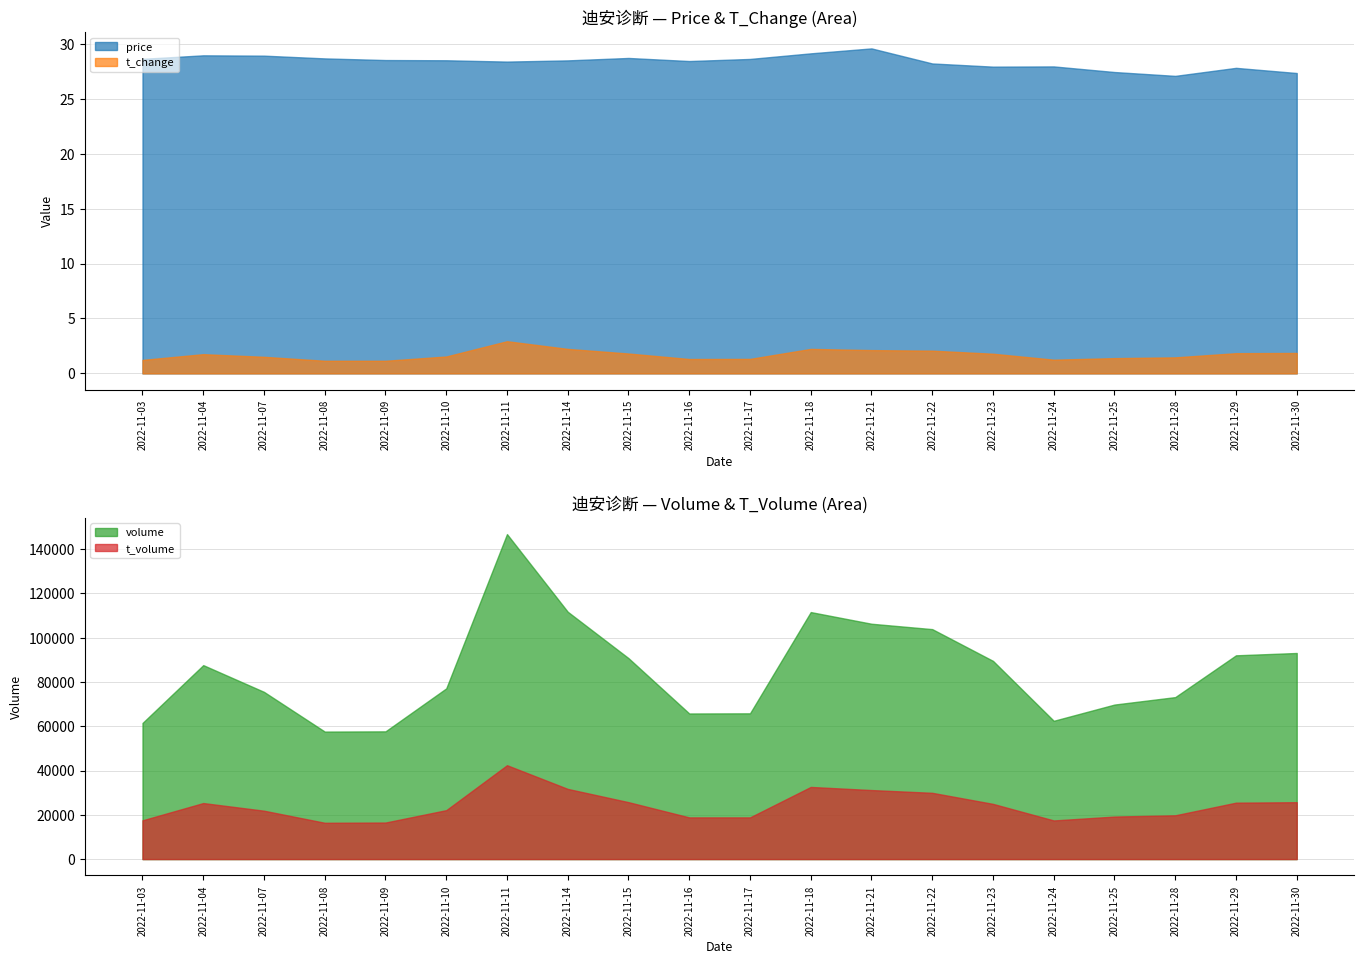

How many lines are shown in the chart?

4